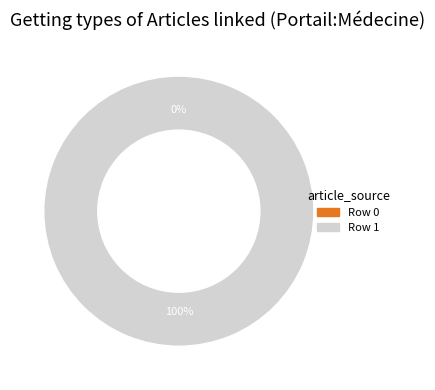

The Row 1 slice represents 100% of the pie. True or false?

True